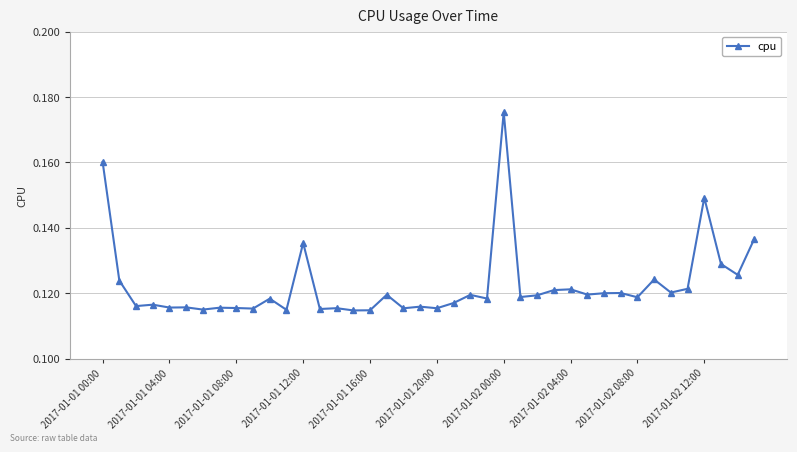

True or false: the data has more than 0 interior local peaks.

True